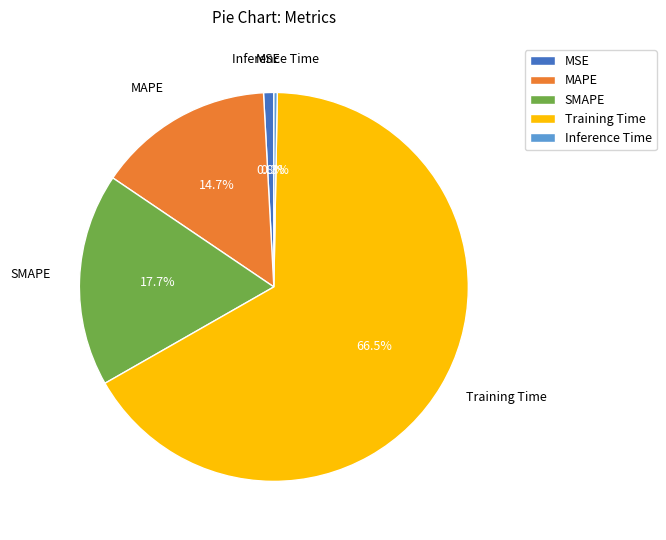

Is there a majority slice in this chart?

Yes